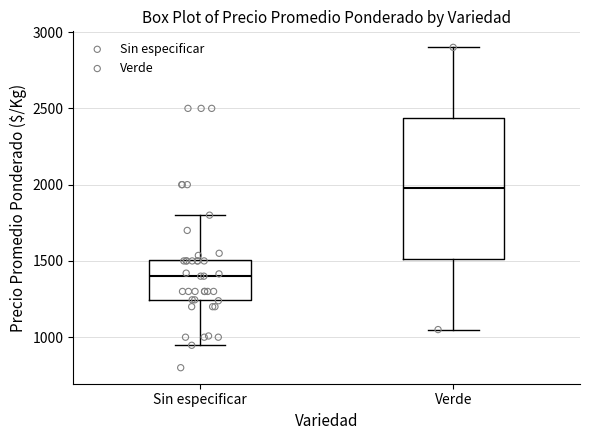

Where does the lower whisker of the box for Verde end on the y-axis? The values are not printed on the chart, so give them approximately, as read against the axis.

1050